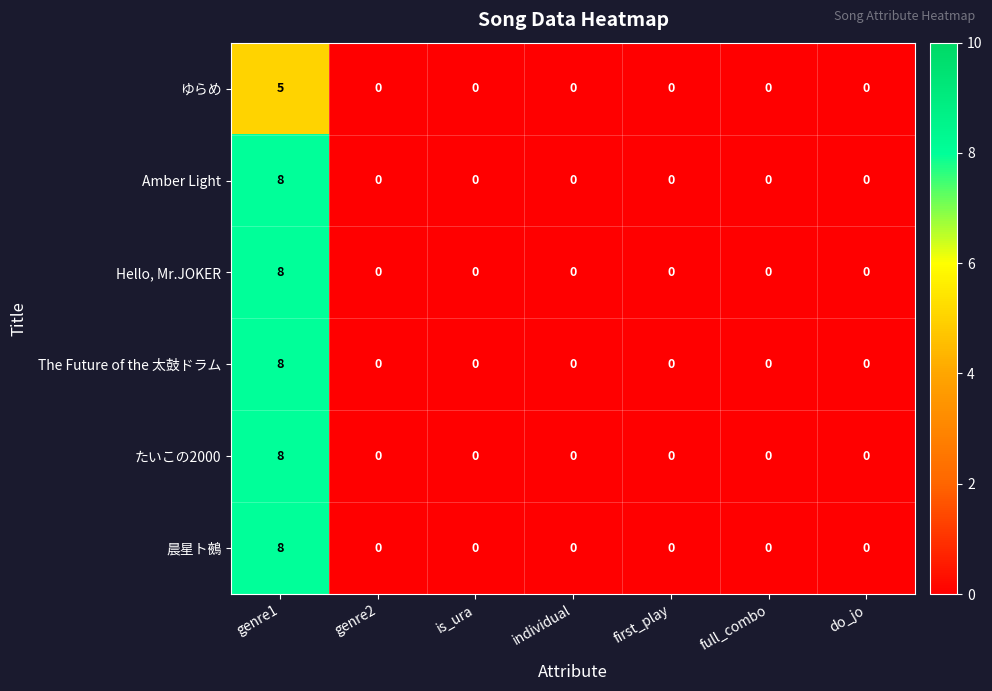

What is the highest value of the Hello, Mr.JOKER series?

8